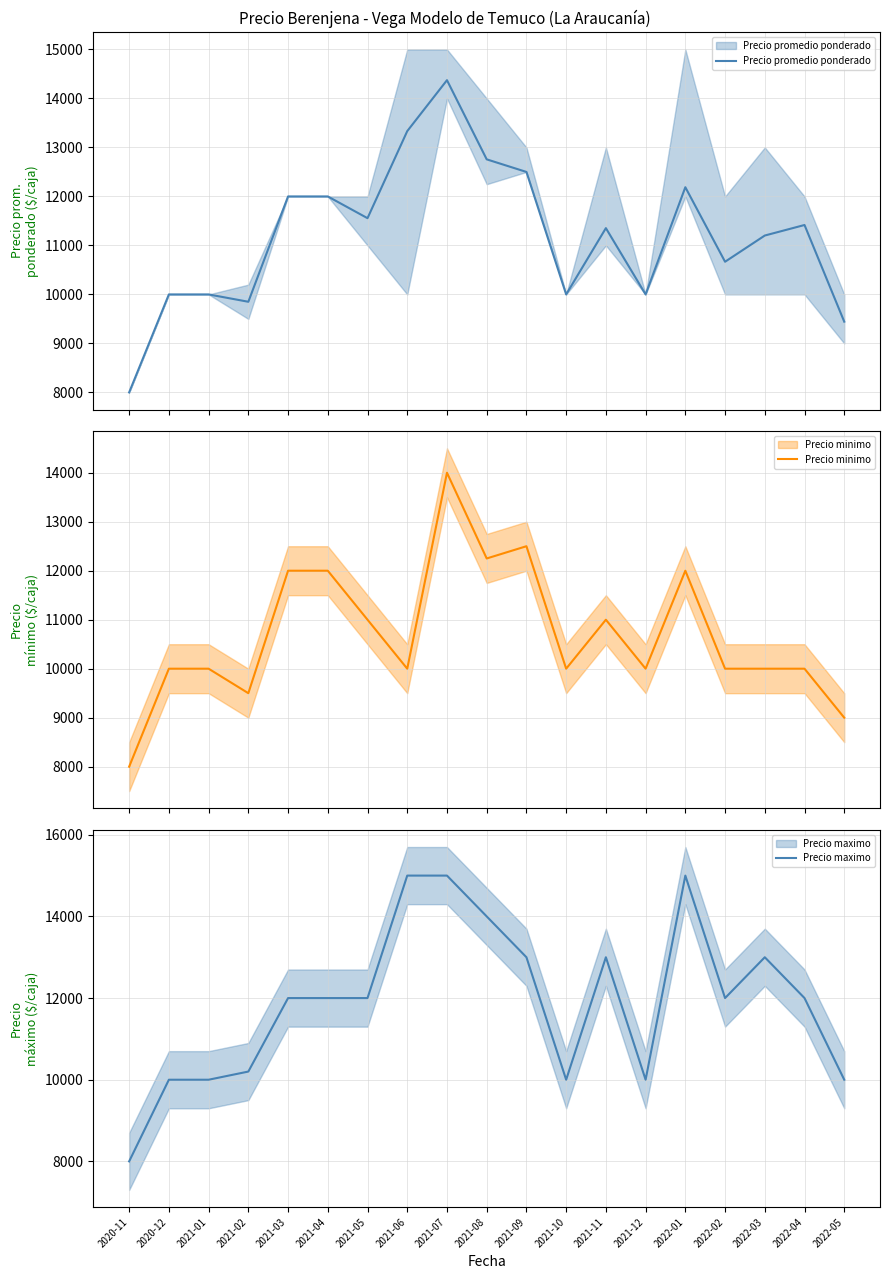

Count the number of data series in this chart.

3